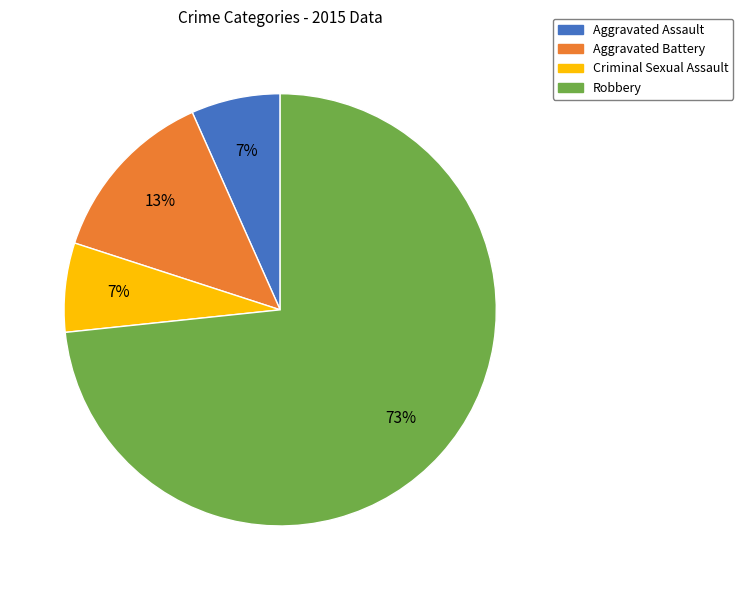

Which slice is the largest?

Robbery